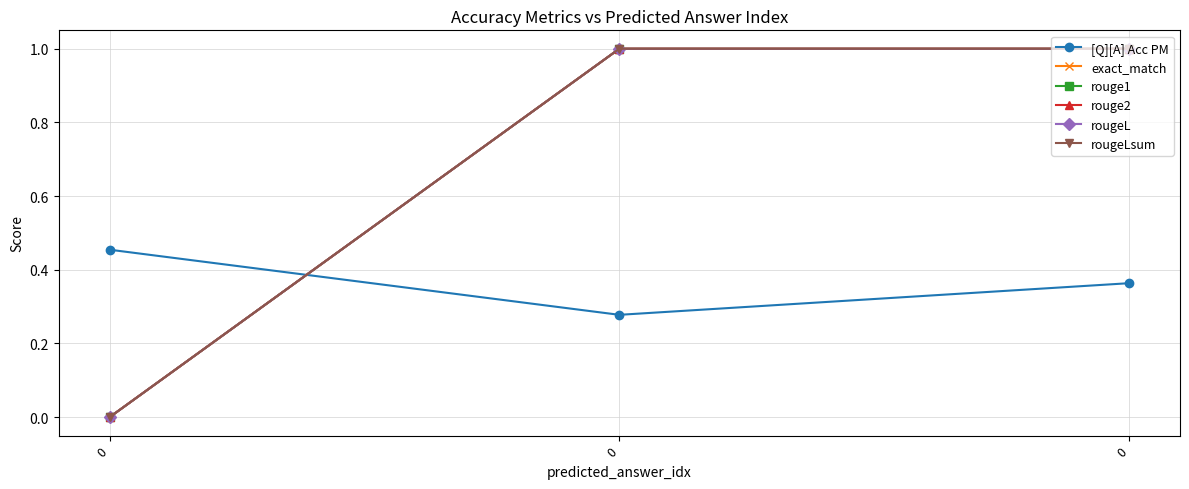

Does the chart have visible grid lines?

Yes